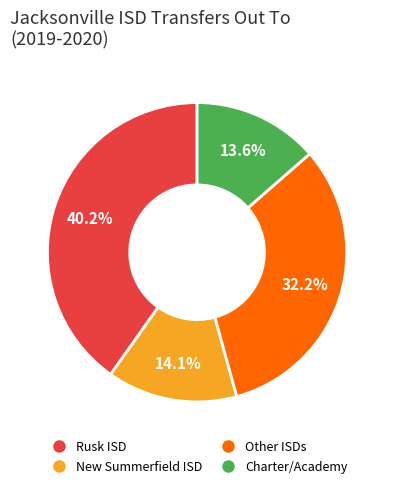

Is there any slice that represents more than half of the pie?

No